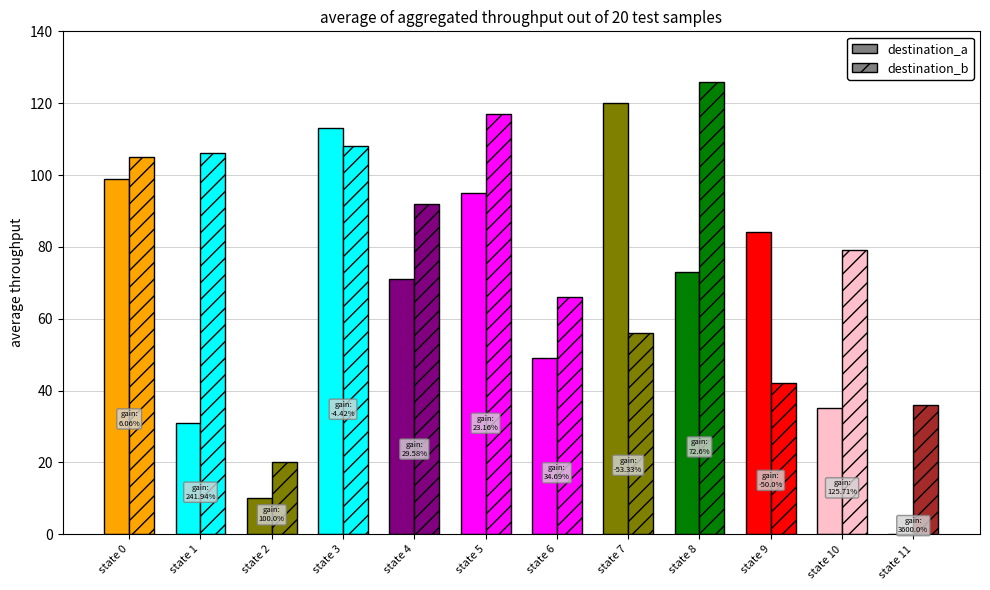

What is the greatest value displayed?

126